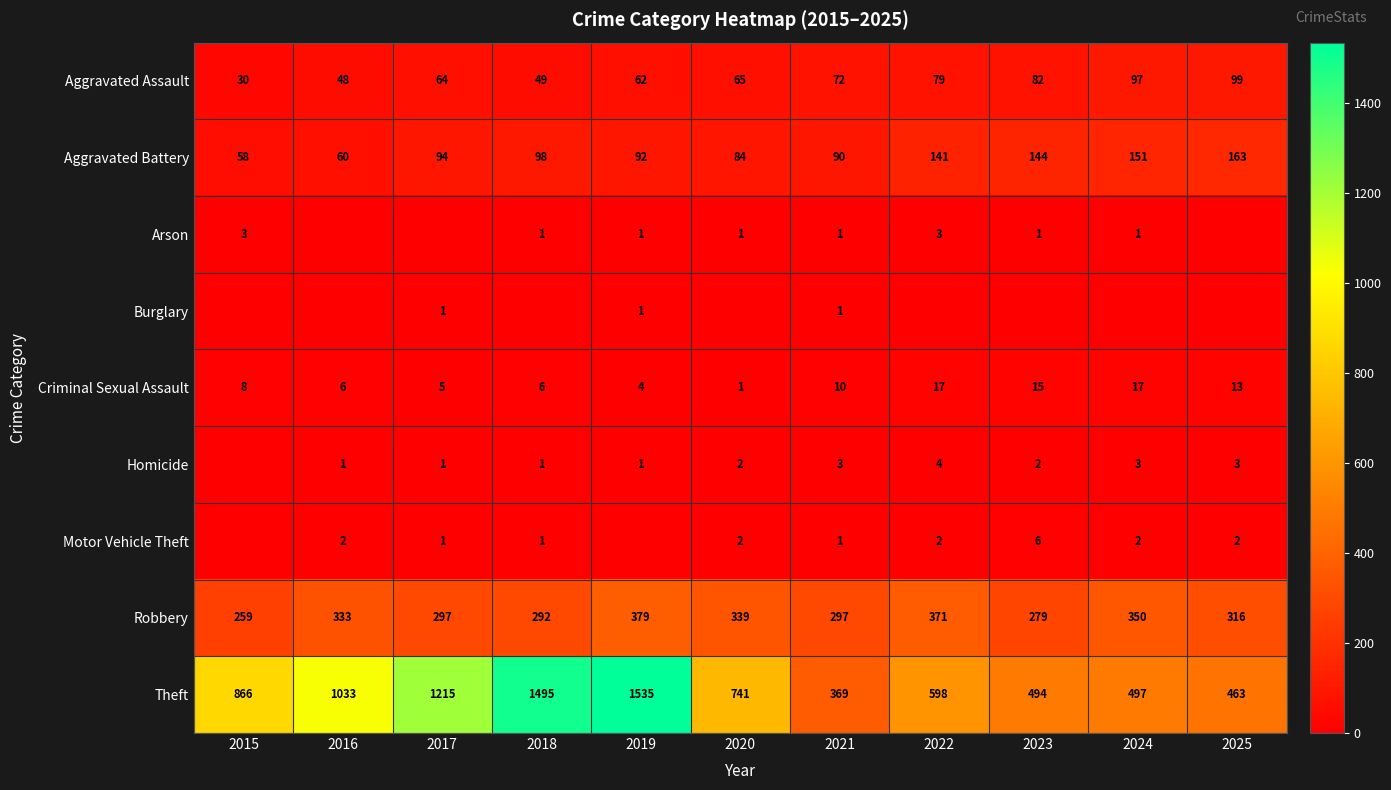

List the labels in order of Theft value, smallest first.

2021, 2025, 2023, 2024, 2022, 2020, 2015, 2016, 2017, 2018, 2019